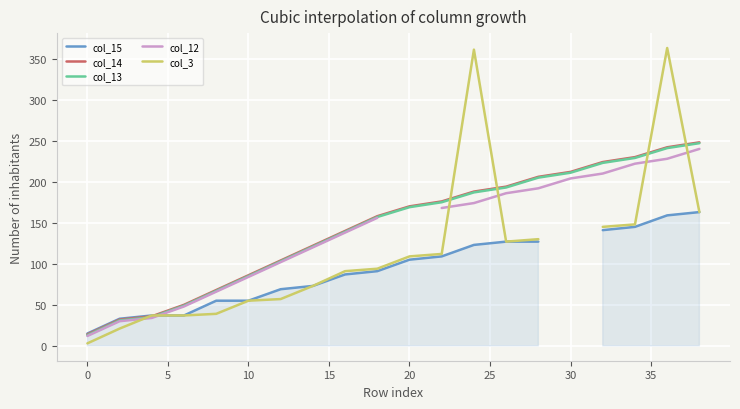

How many times do col_15 and col_12 cross each other?

1